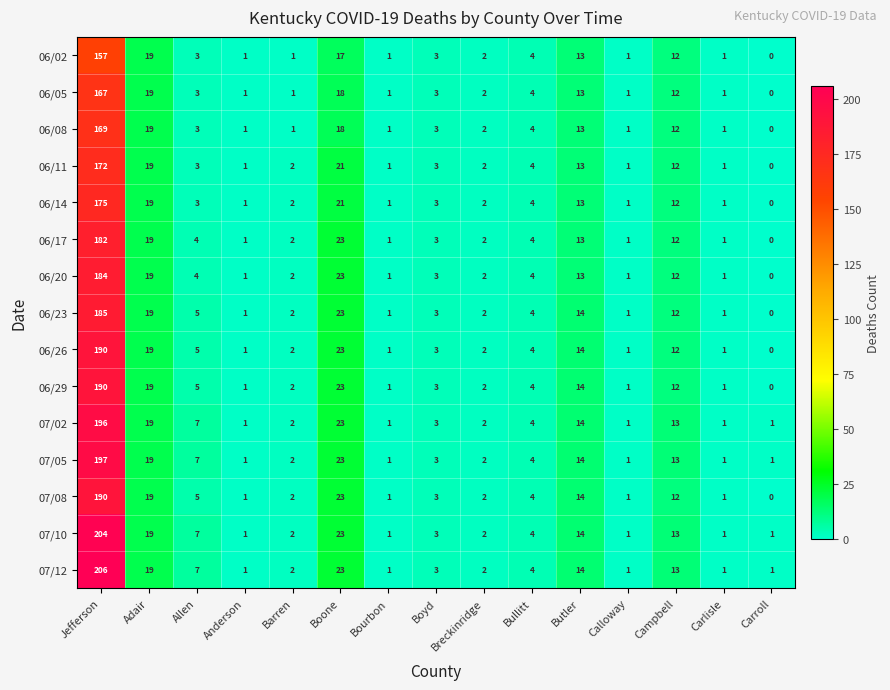

What is the difference between the second highest and second lowest values in the 06/05 series?

18